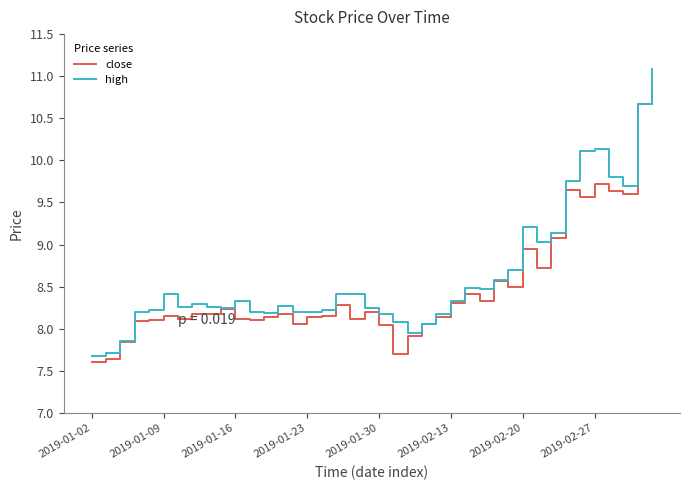

Rank the series by their maximum value, from highest to lowest.

high, close